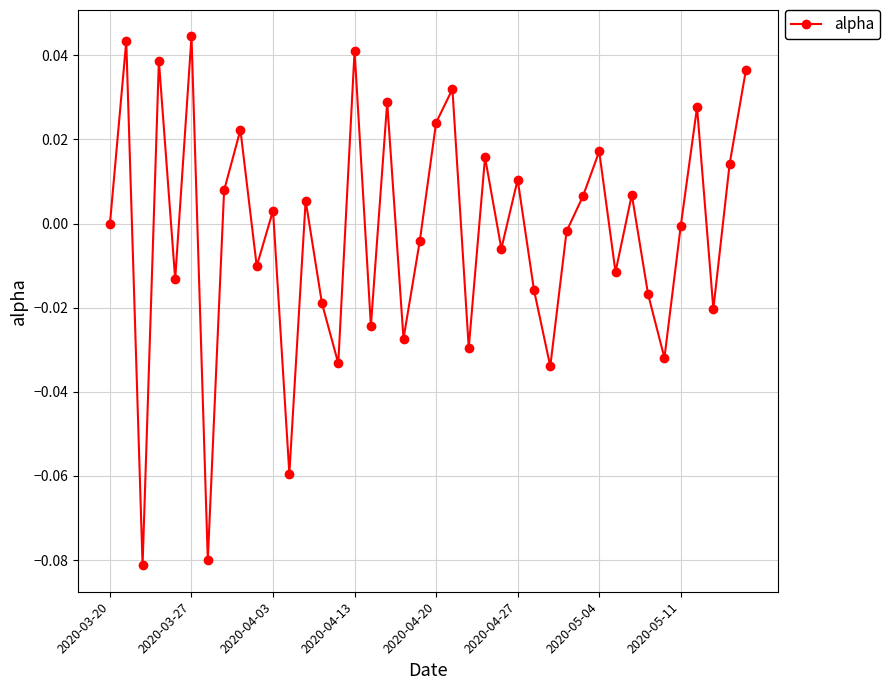

How many points are higher than both their immediate neighbors (excluding endpoints)?

14